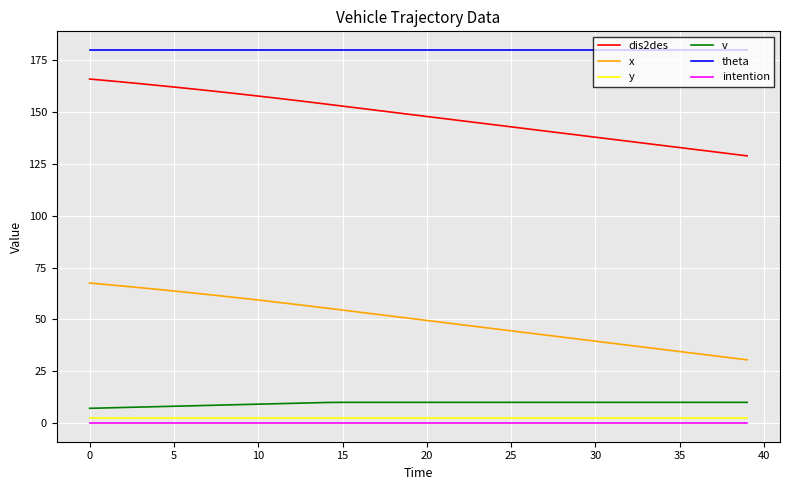

Which series has the largest total across all categories?

theta